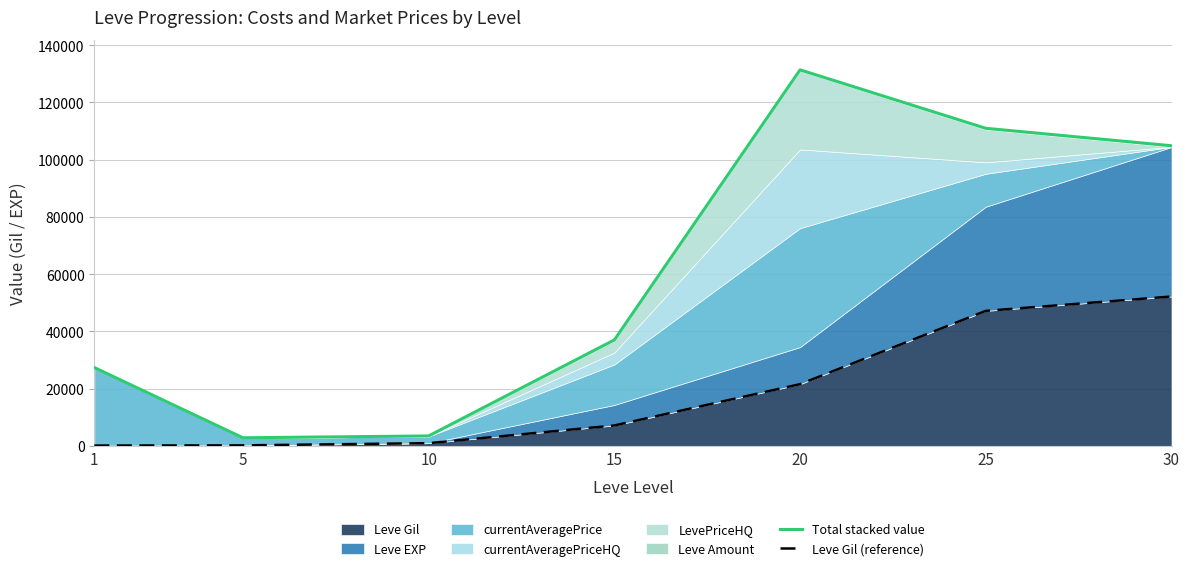

Which series has the largest range (max minus min)?

Total stacked value